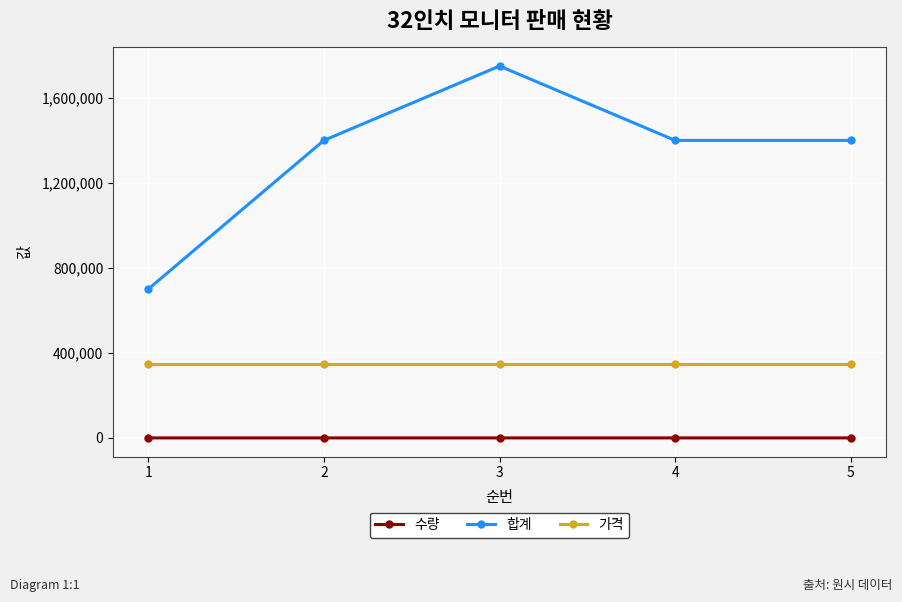

What are all the series names shown in the legend?

수량, 합계, 가격